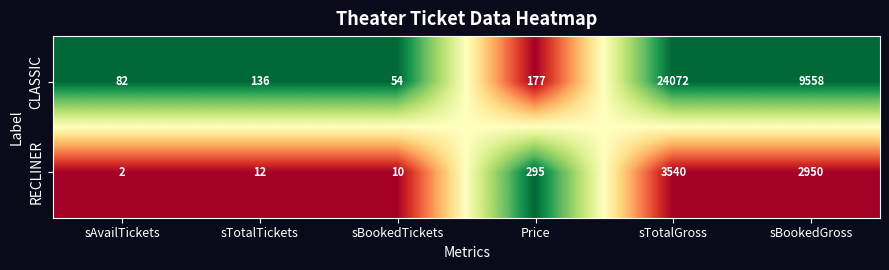

Between Price and sTotalGross, which series saw the biggest shift?

CLASSIC